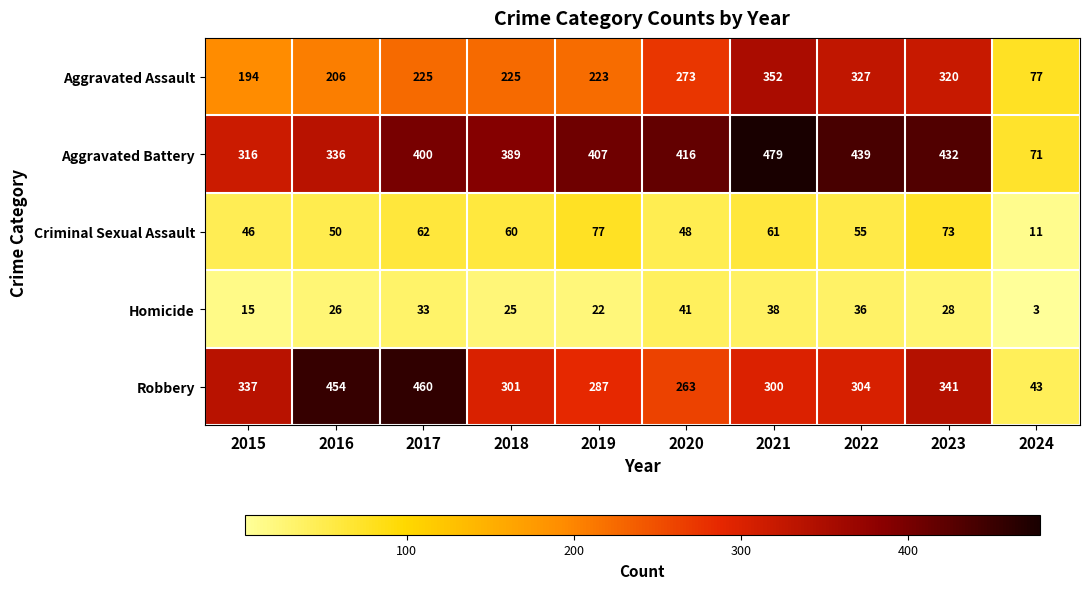

Rank the series at 2016 from lowest to highest value.

Homicide, Criminal Sexual Assault, Aggravated Assault, Aggravated Battery, Robbery